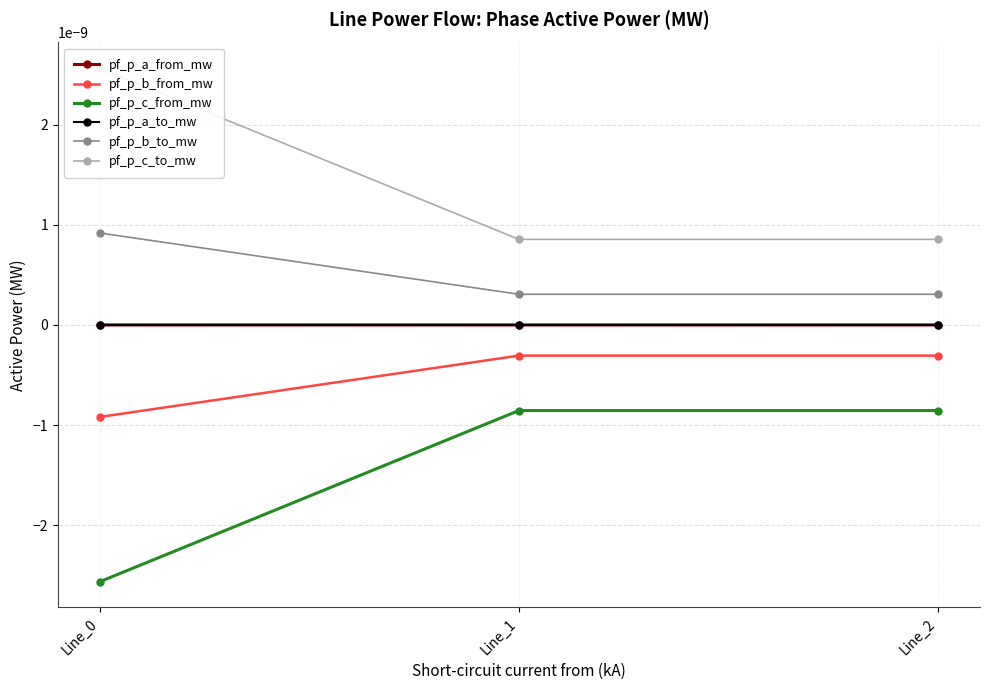

What are all the series names shown in the legend?

pf_p_a_from_mw, pf_p_b_from_mw, pf_p_c_from_mw, pf_p_a_to_mw, pf_p_b_to_mw, pf_p_c_to_mw